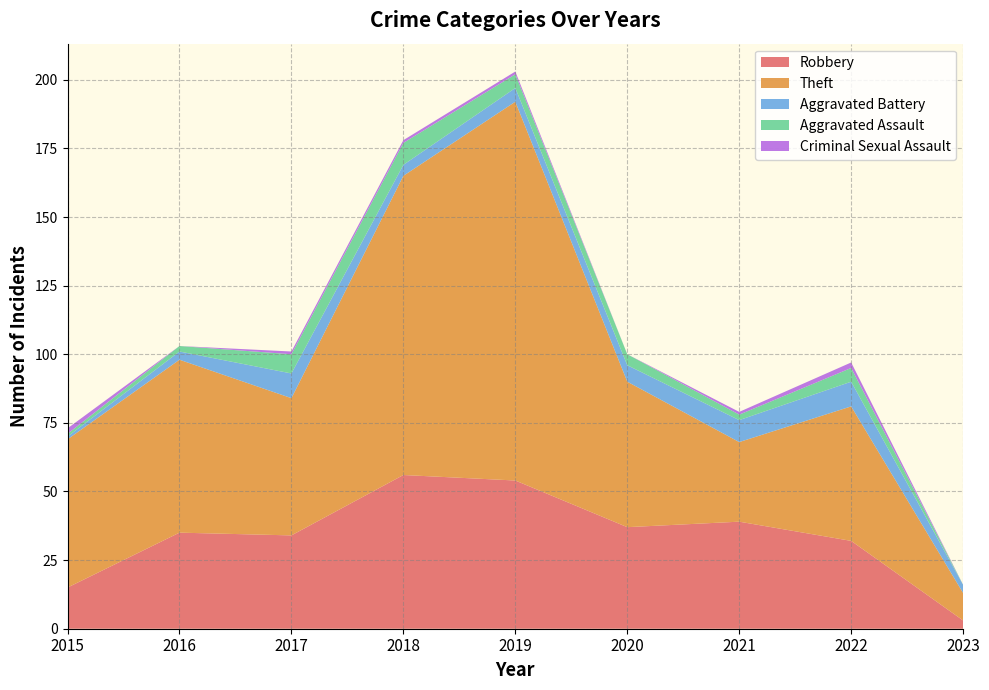

Reading left to right, list all the values displayed in this chart.

Robbery: 2015=15	2016=35	2017=34	2018=56	2019=54	2020=37	2021=39	2022=32	2023=3
Theft: 2015=54	2016=63	2017=50	2018=109	2019=138	2020=53	2021=29	2022=49	2023=10
Aggravated Battery: 2015=1	2016=3	2017=9	2018=4	2019=5	2020=6	2021=8	2022=9	2023=3
Aggravated Assault: 2015=1	2016=2	2017=7	2018=8	2019=5	2020=4	2021=2	2022=5	2023=0
Criminal Sexual Assault: 2015=2	2016=0	2017=1	2018=1	2019=1	2020=0	2021=1	2022=2	2023=0